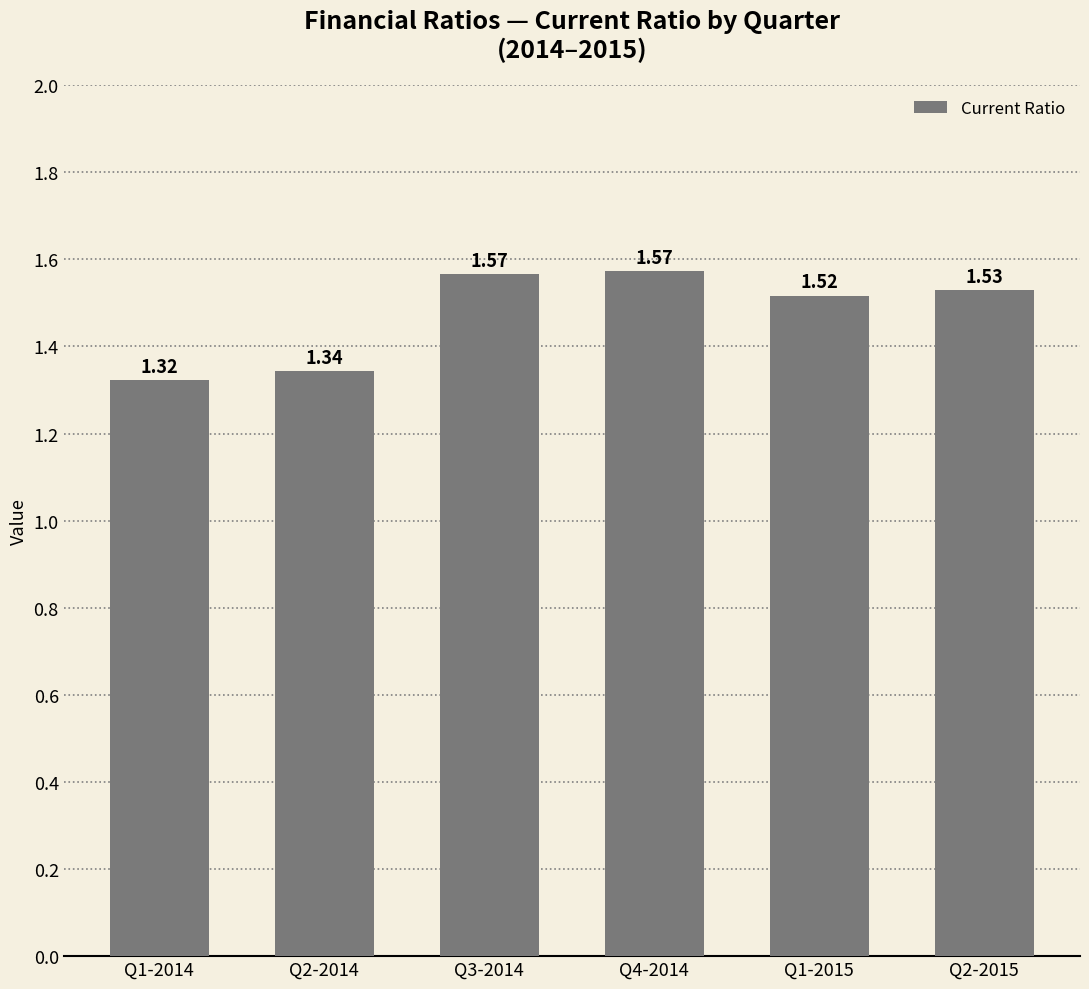

What is the sum of the values at Q4-2014 and Q1-2014?

2.9